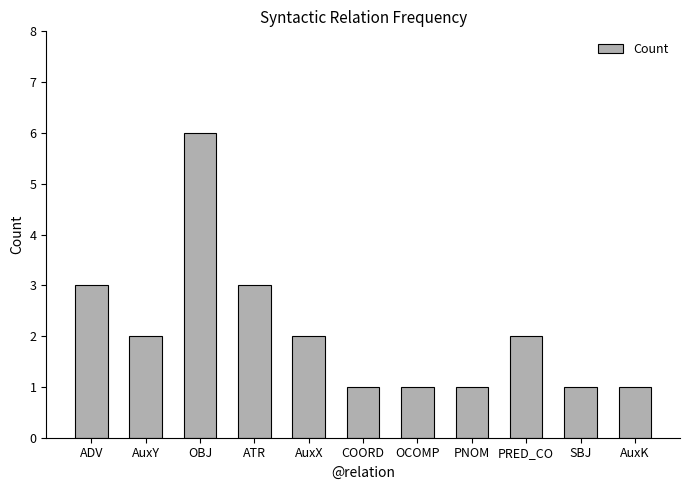

Reading left to right, what are all the values shown in this chart?

ADV=3	AuxY=2	OBJ=6	ATR=3	AuxX=2	COORD=1	OCOMP=1	PNOM=1	PRED_CO=2	SBJ=1	AuxK=1